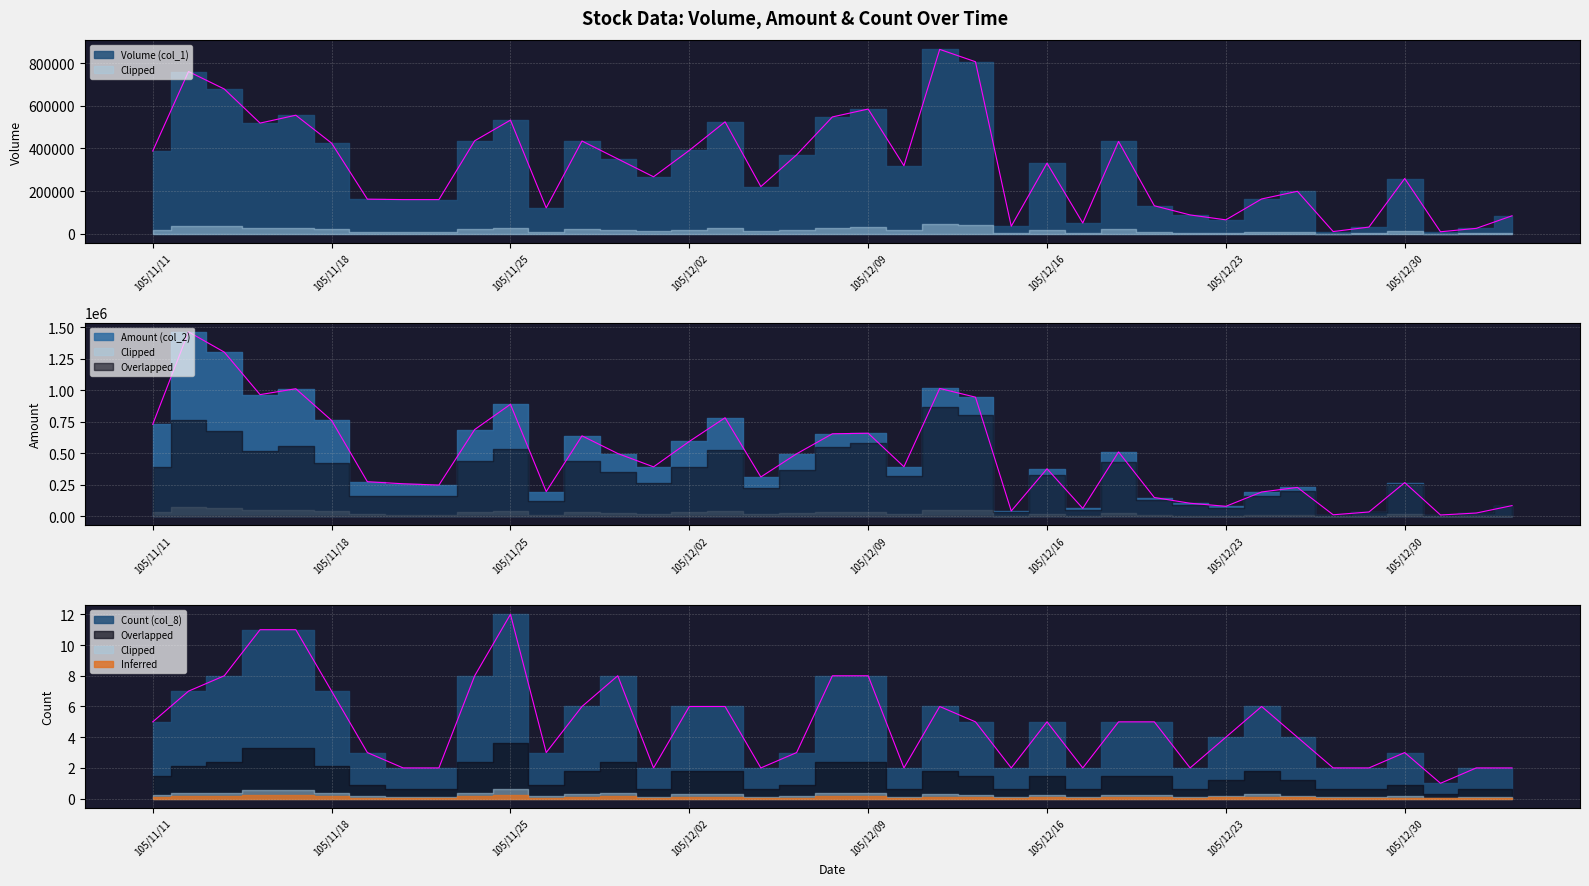

True or false: Volume (col_1) has a value of 79650 at 105/12/19.

False